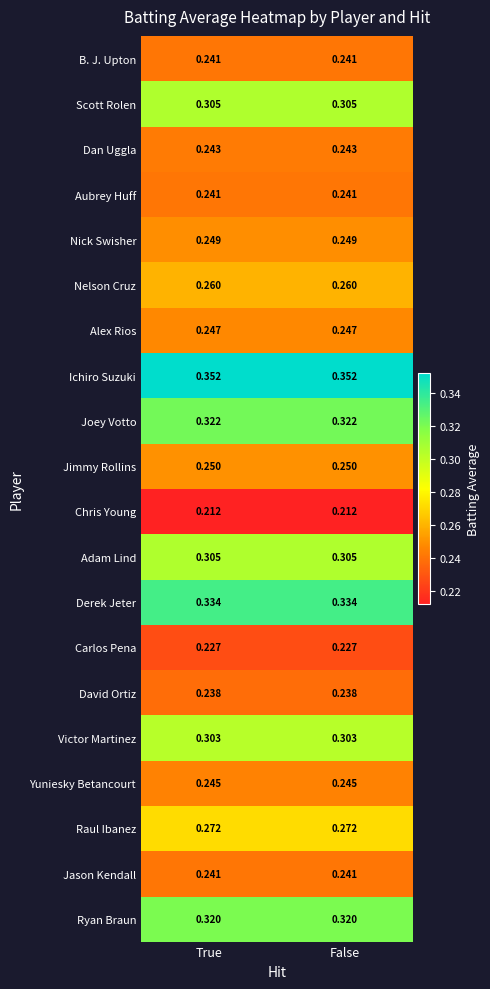

Which series has the largest total across all categories?

Ichiro Suzuki